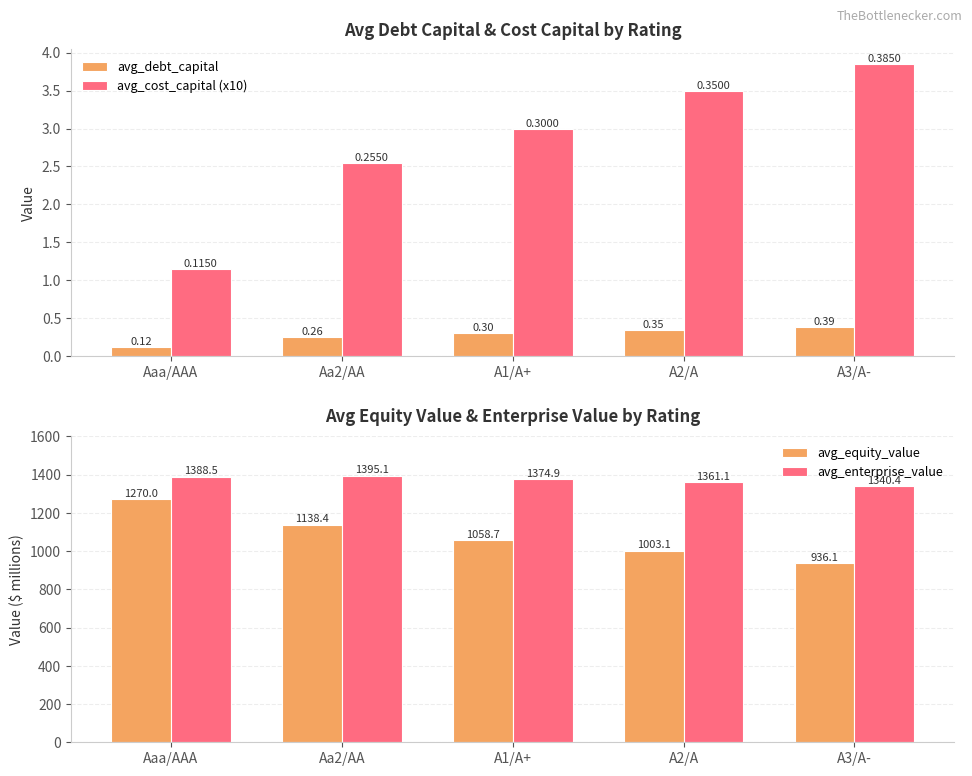

Are the bars horizontal?

No